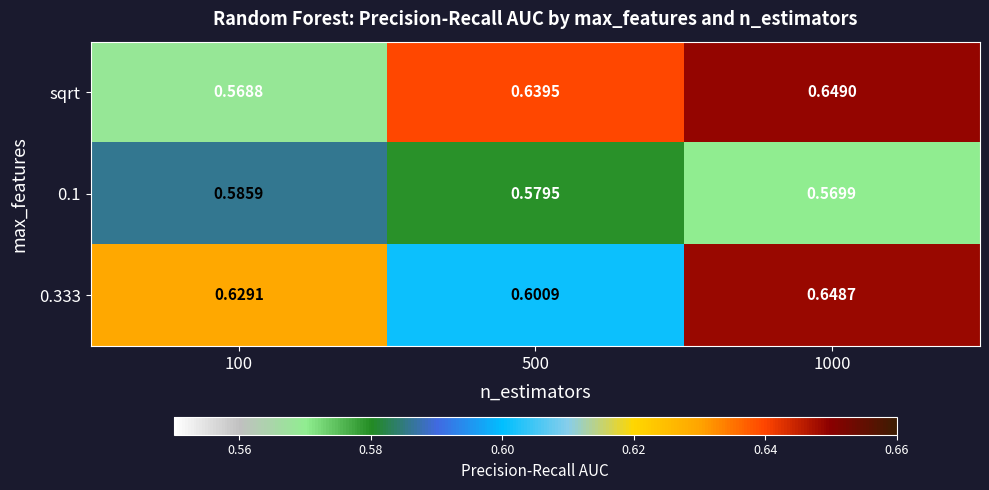

Is the value of sqrt at 1000 greater than the value of 0.333 at 100?

Yes